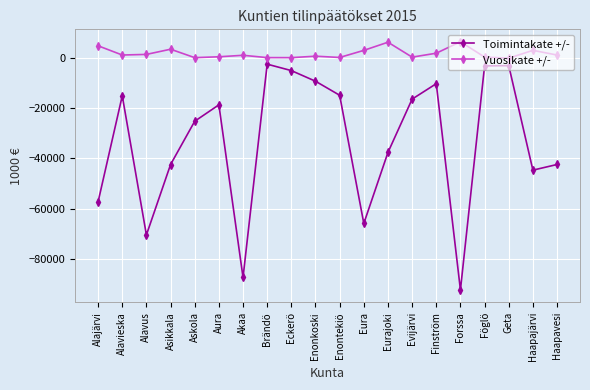

What position from the right is Eurajoki?

8